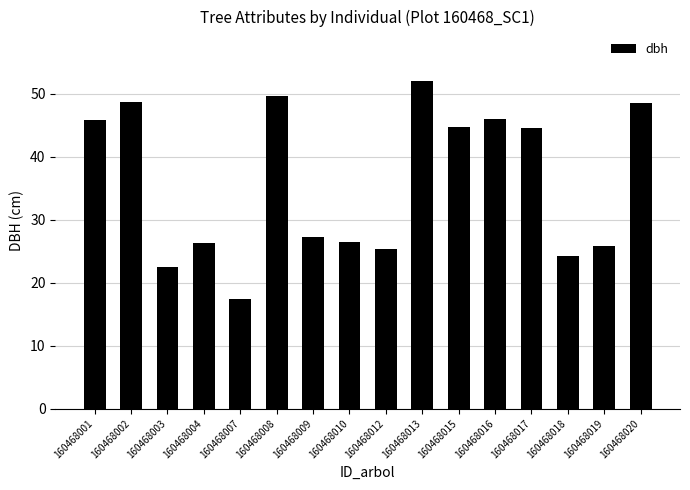

What is the ratio of the value at 160468012 to the value at 160468016?

0.6